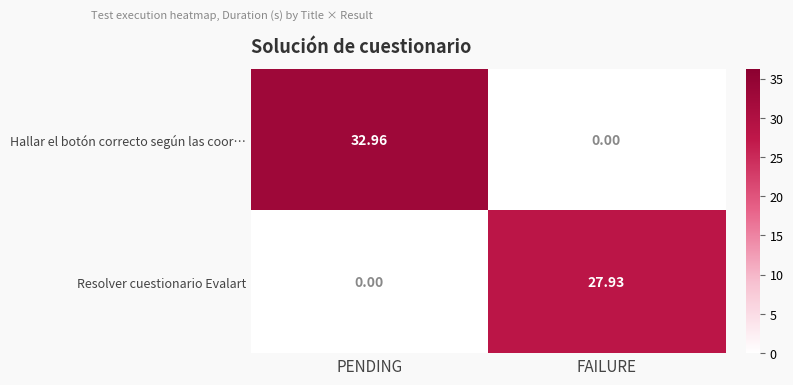

Rank the series by their maximum value, from highest to lowest.

Hallar el botón correcto según las coor…, Resolver cuestionario Evalart